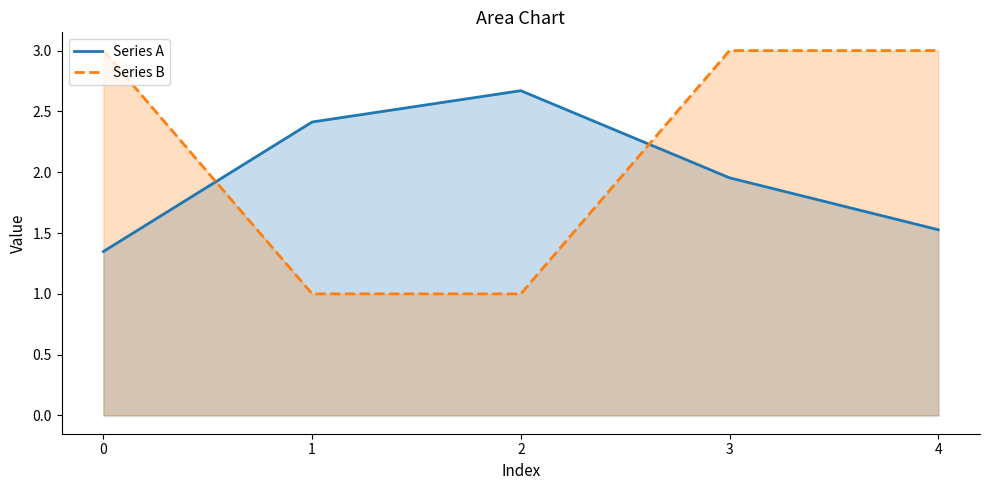

Reading left to right, extract all data points from this chart.

Series A: 0=1.3	1=2.4	2=2.7	3=2.0	4=1.5
Series B: 0=3.0	1=1.0	2=1.0	3=3.0	4=3.0